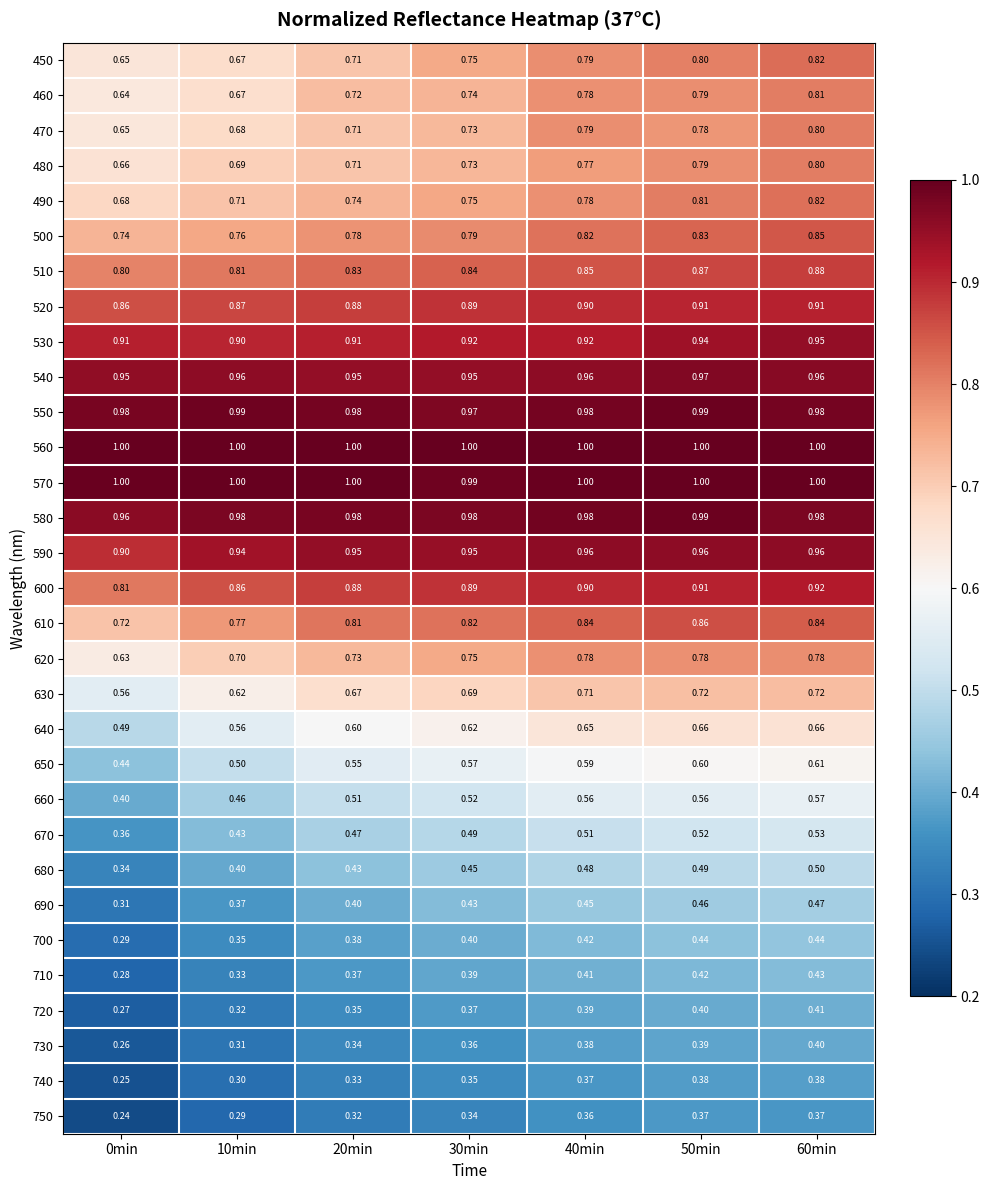

Is the value of 740 at 40min greater than the value of 540 at 20min?

No